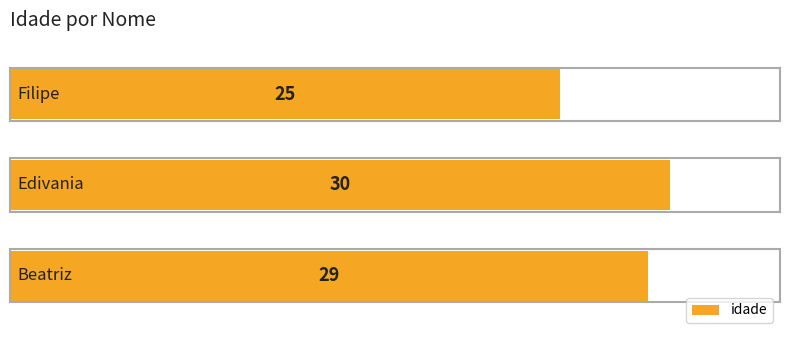

What is the average value?

28